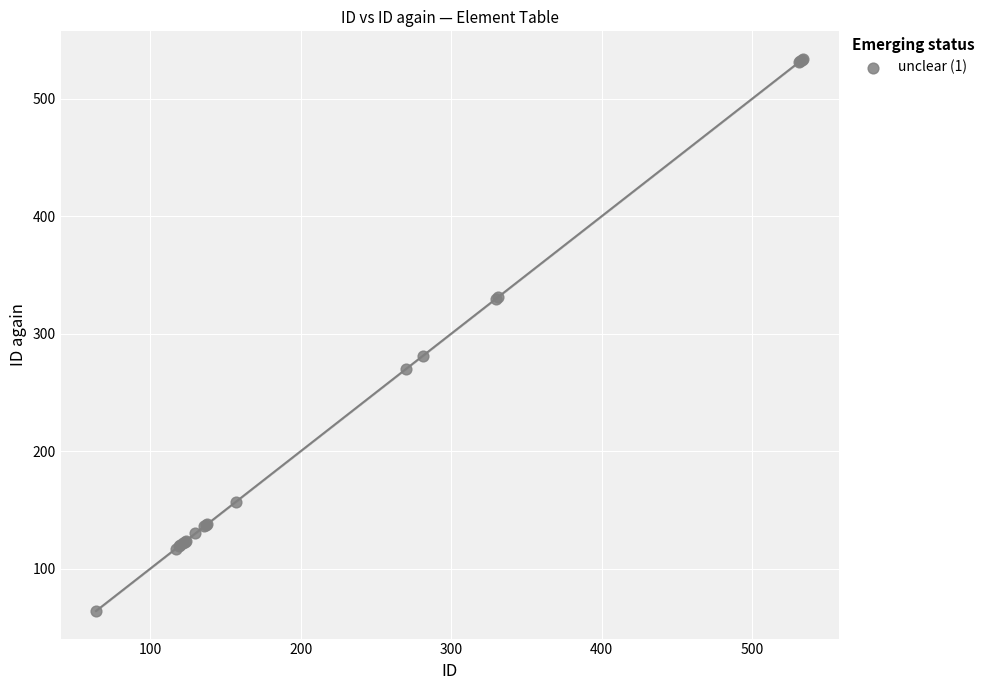

What Y value in the scatter plot is closest to 299?

281